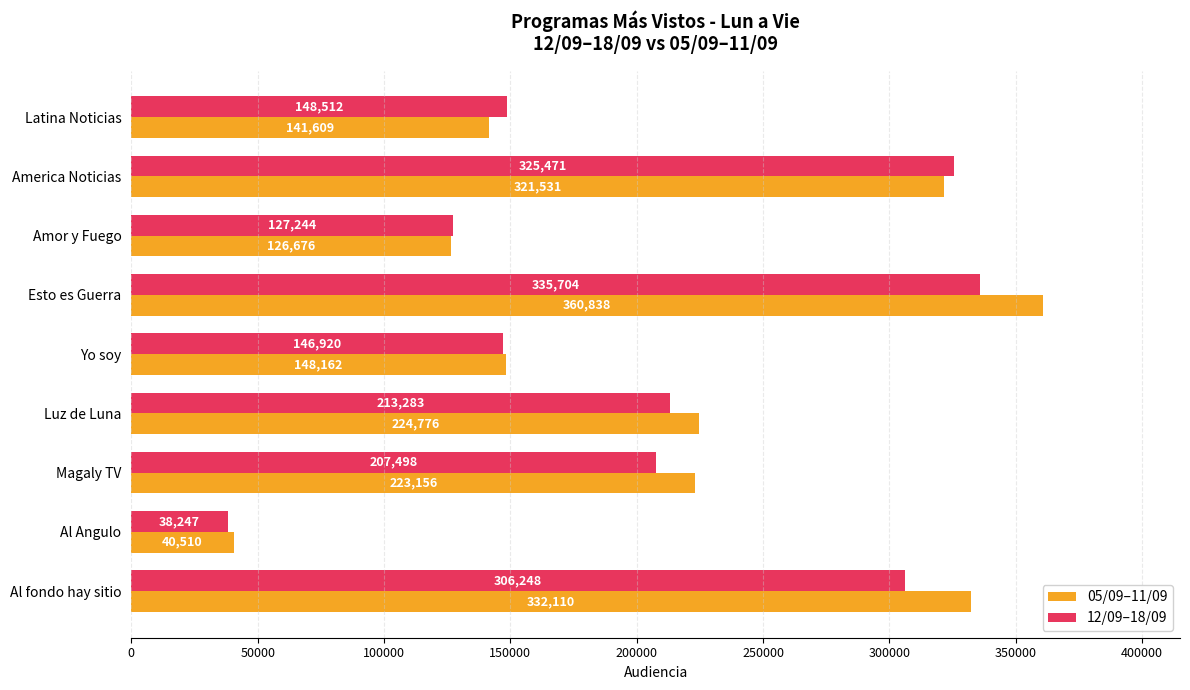

How many categories are shown in the chart?

9